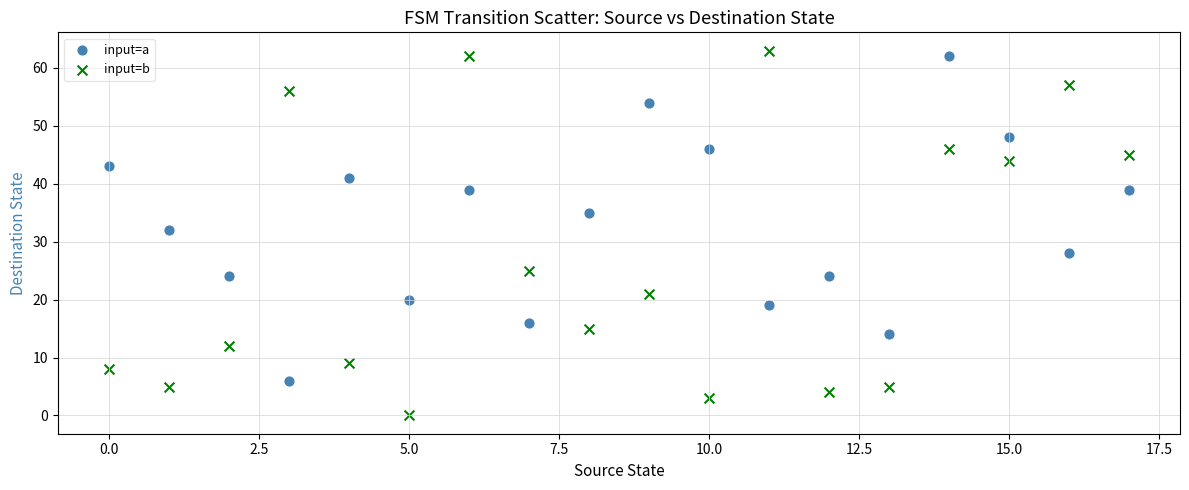

In the input=a series, what Y value is closest to 34?

35